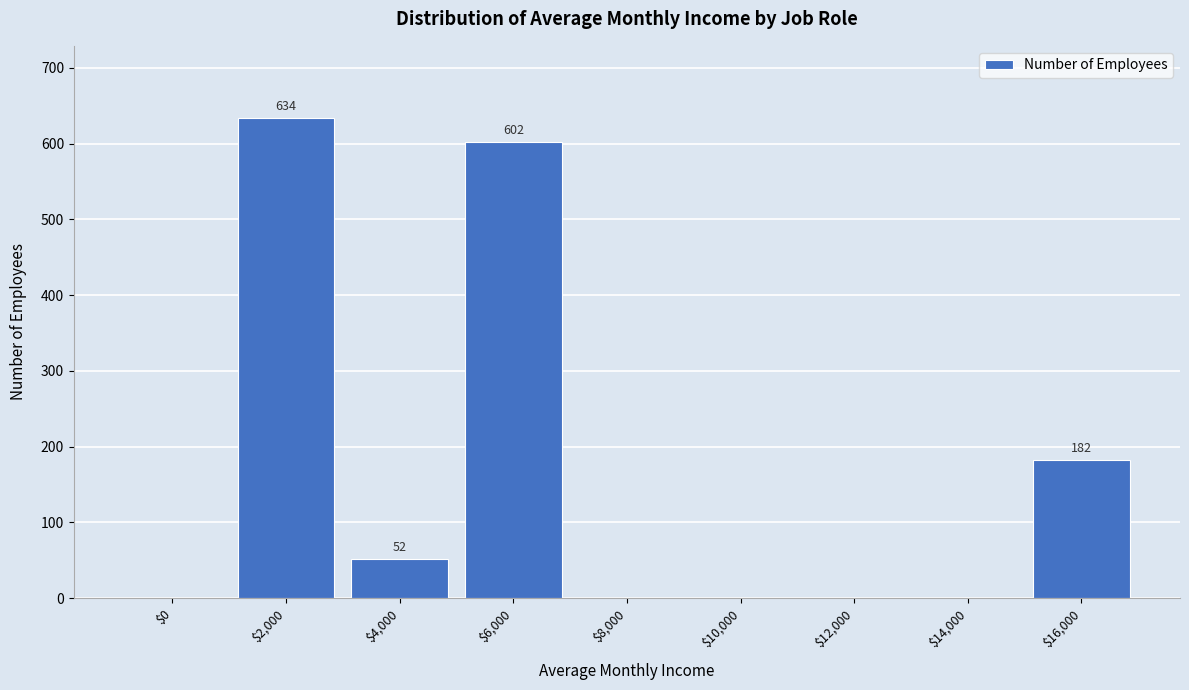

Where is the data nearest to the value 317?

$16,000